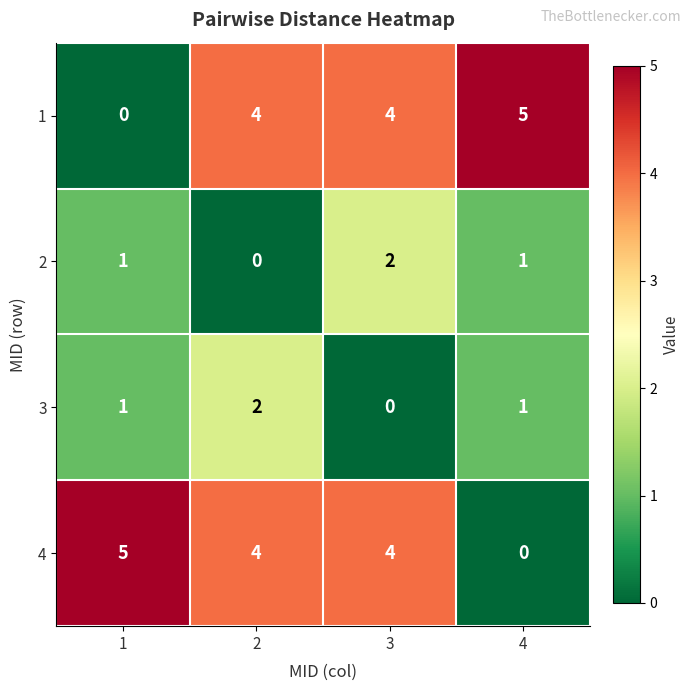

Count the 4 values in the range 4 to 5.

3